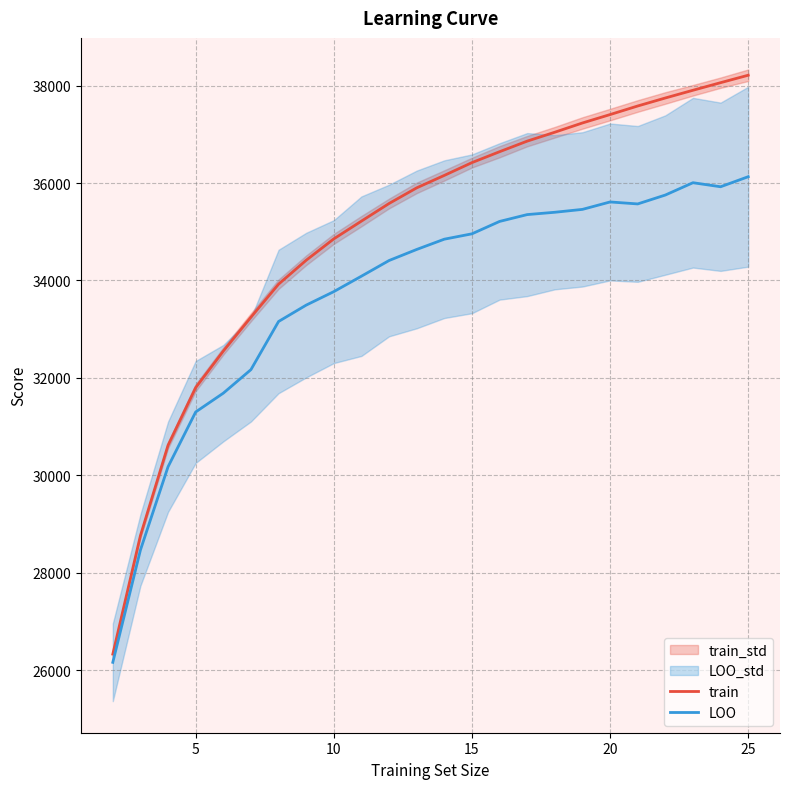

What is the sum of the LOO values at 25 and 20?

71740.6